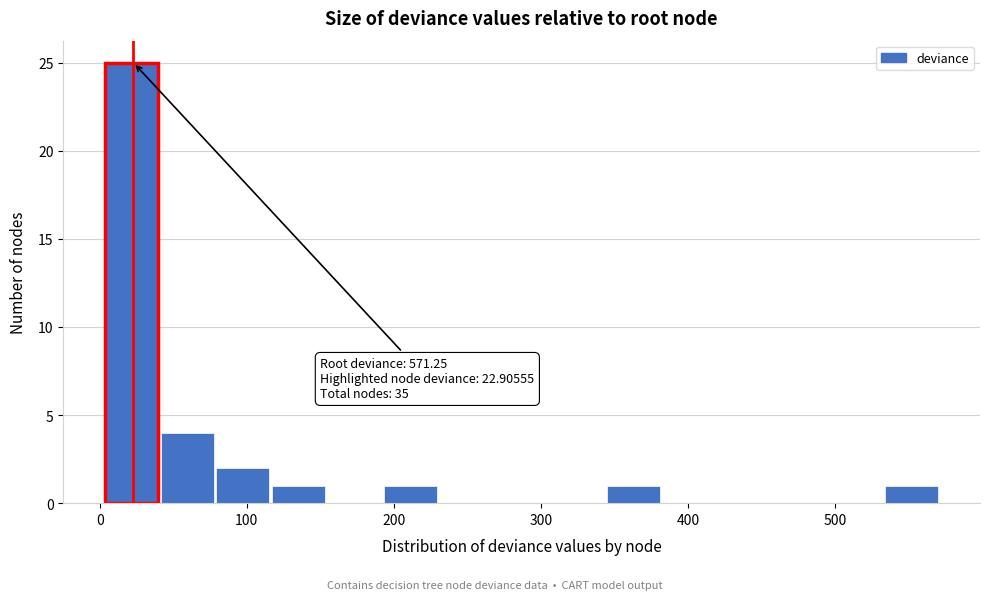

Around what value on the x-axis is the tallest bar? Give the approximate position of its centre, as read against the axis.

20